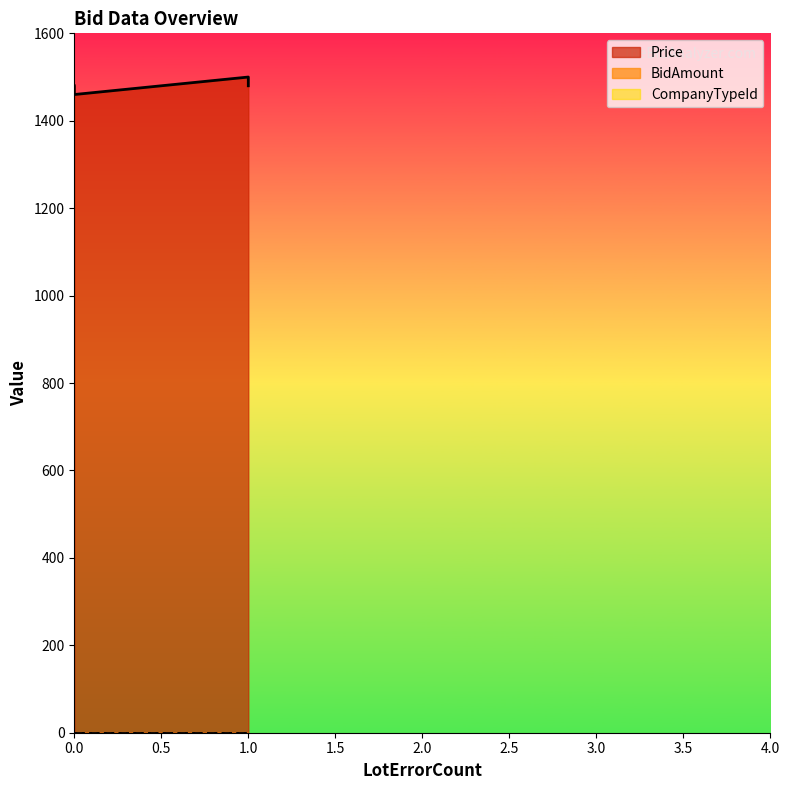

Between 1 and 1, which series saw the biggest shift?

Price